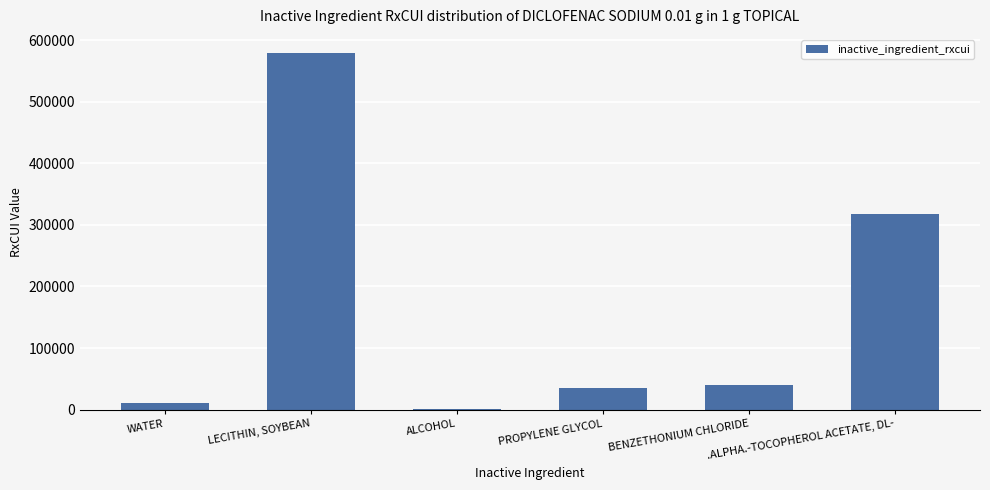

Are the bars horizontal?

No